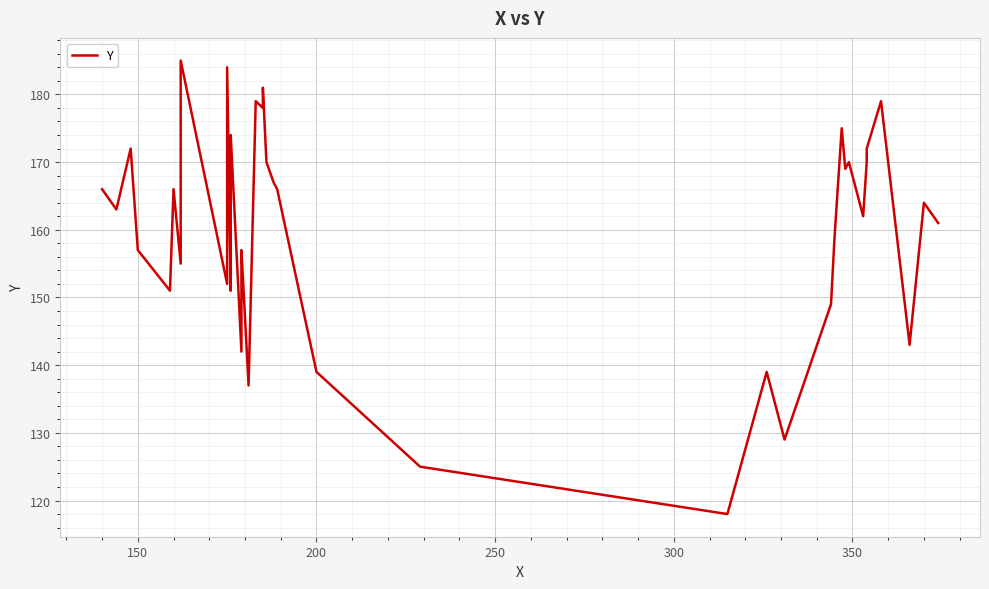

How many values are below 163?

20